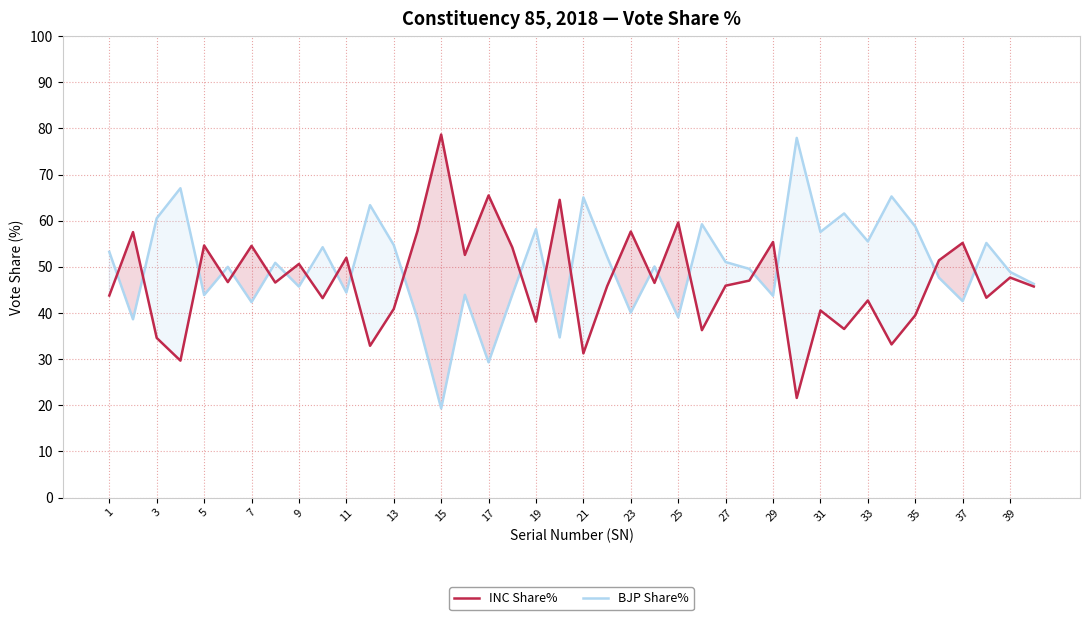

What is the total value across all series at 11?

96.4